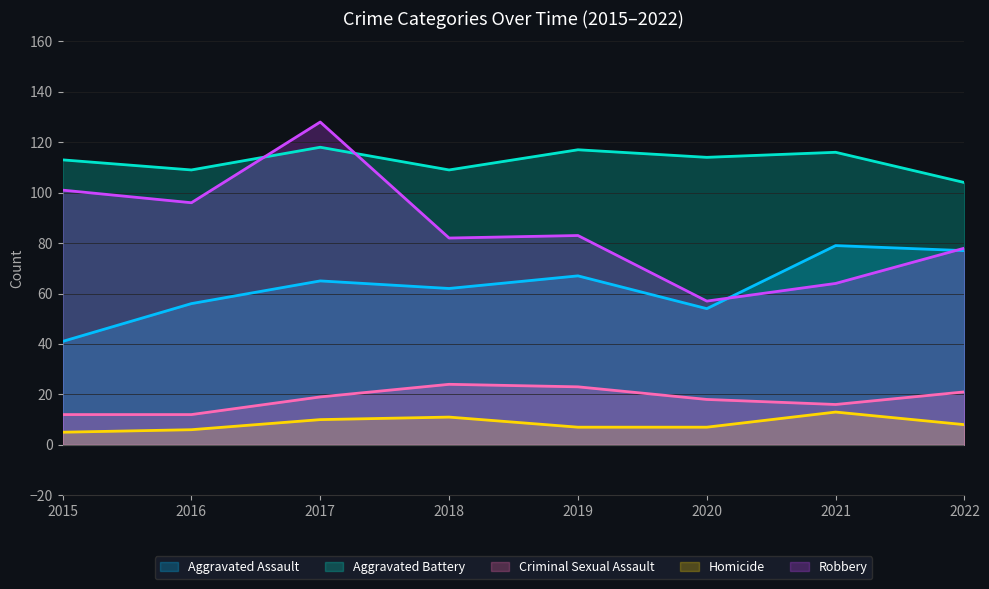

What is the total value across all series at 2022?

288